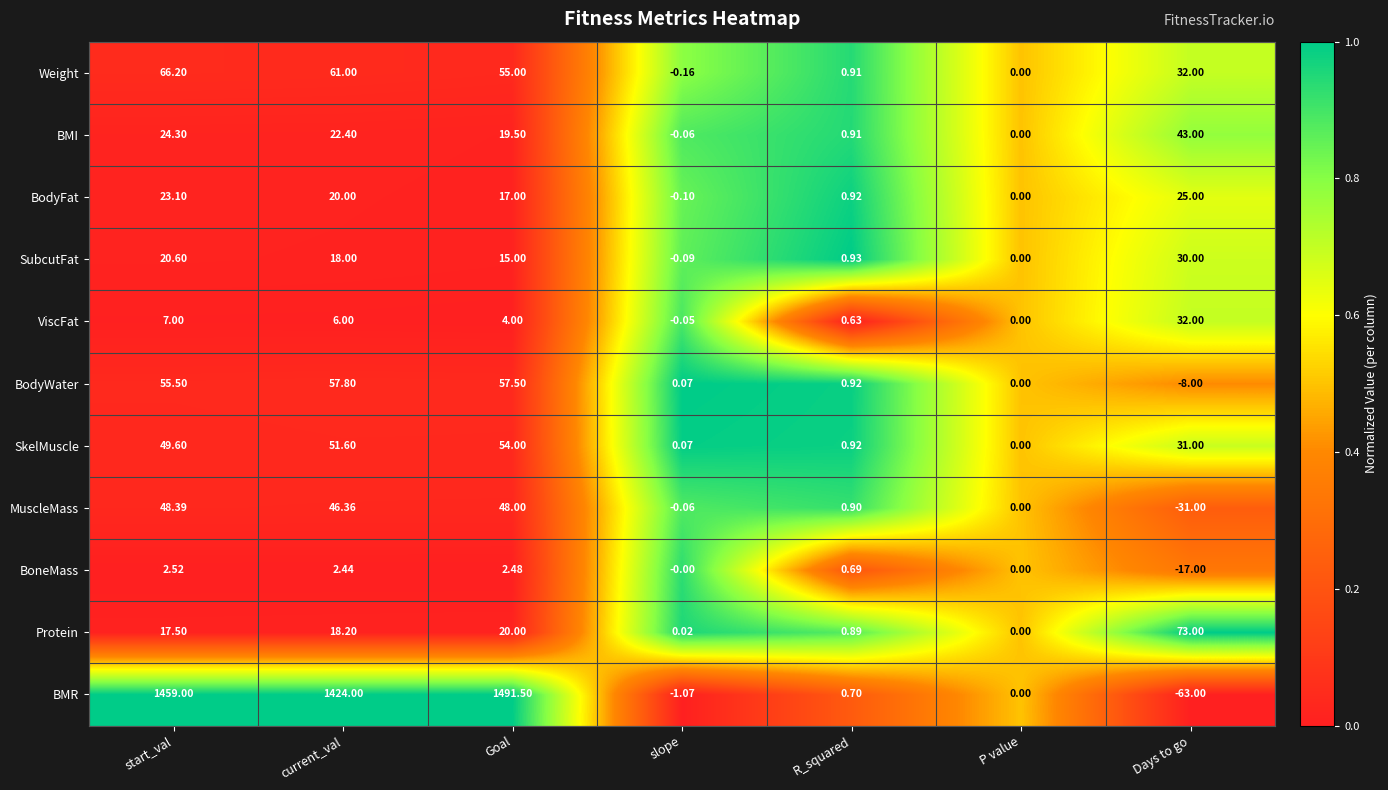

At which label does BMI reach its minimum?

slope